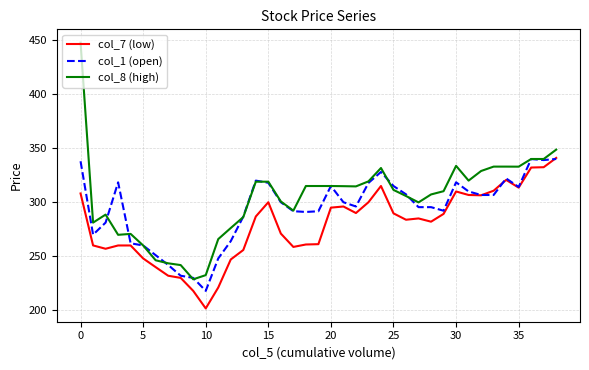

What is the minimum value for col_7 (low)?

201.8